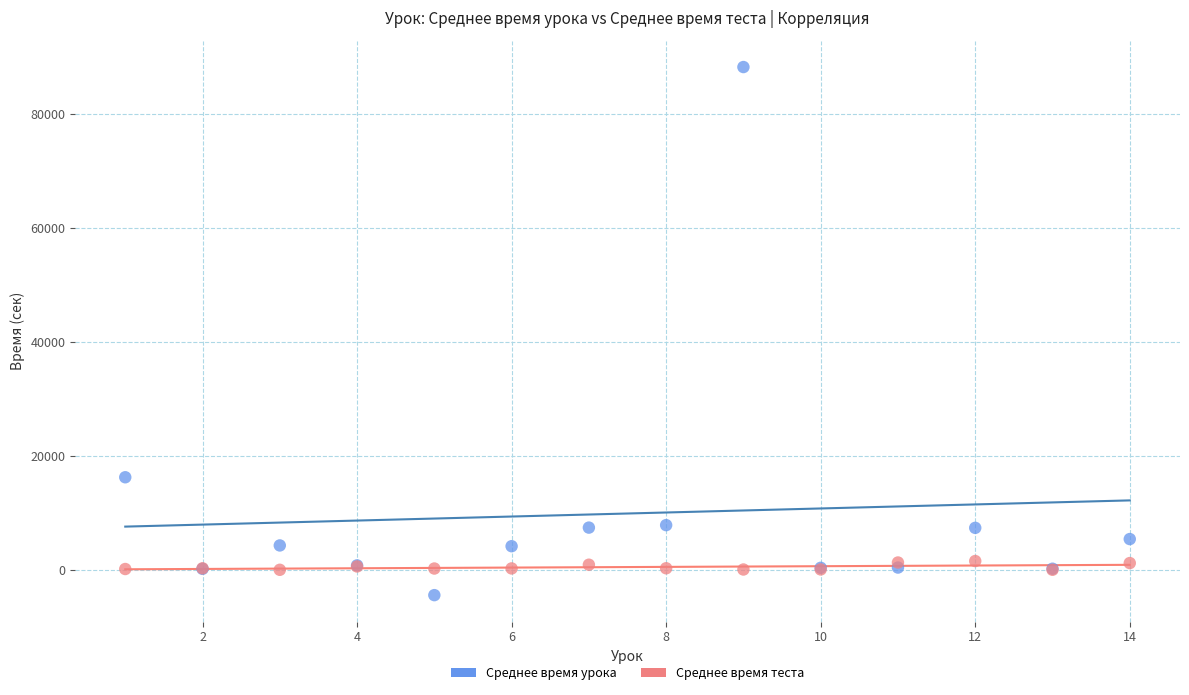

Which series has the largest Y range (max minus min)?

Среднее время урока